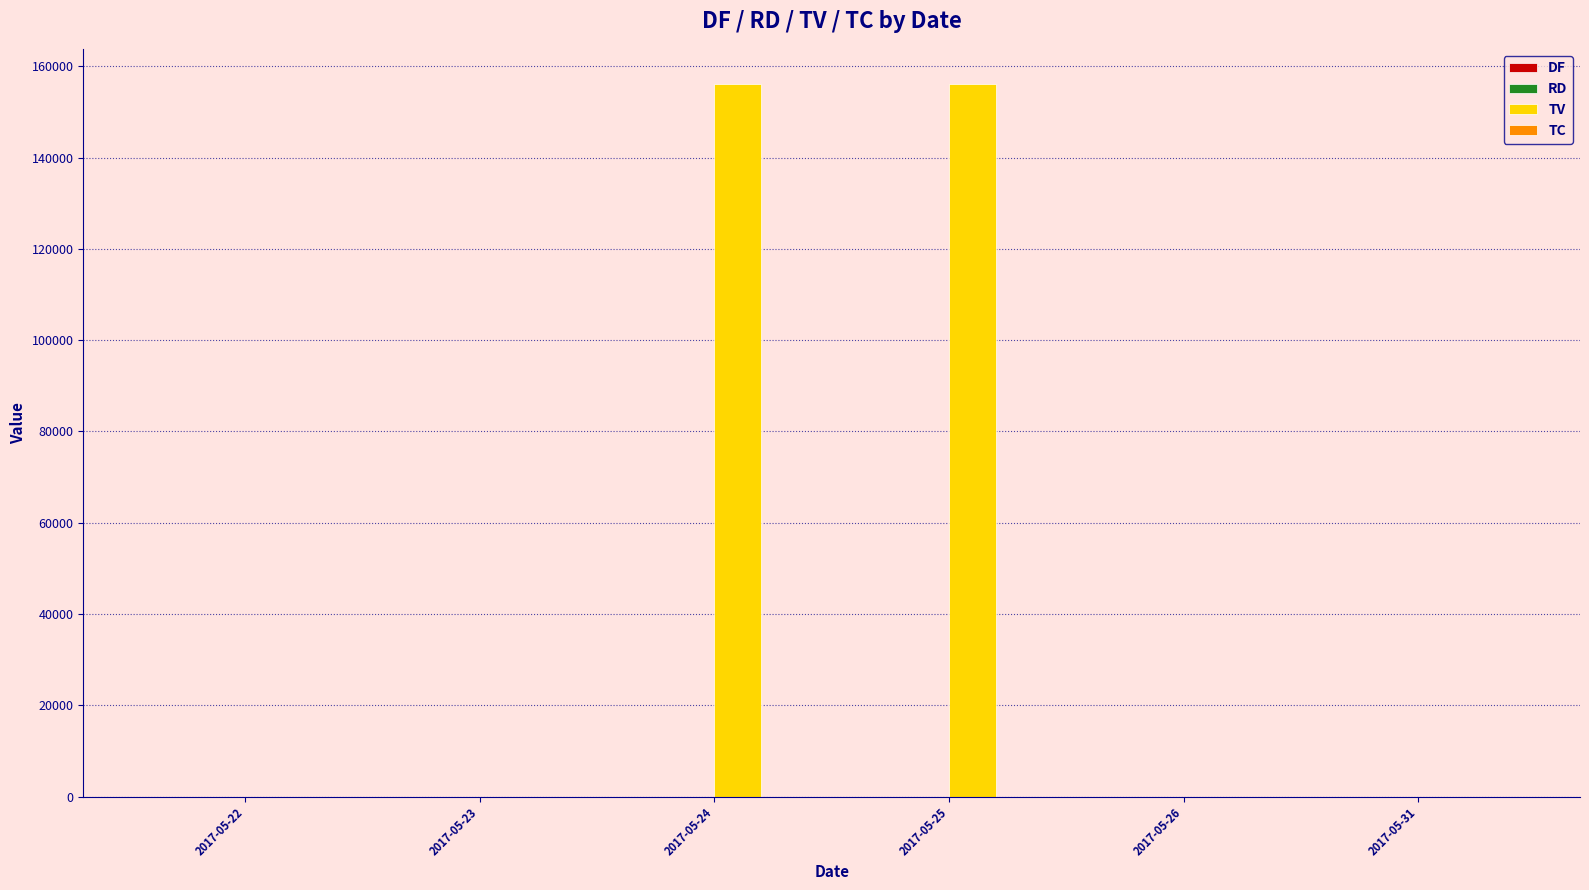

How many groups of bars are there?

6